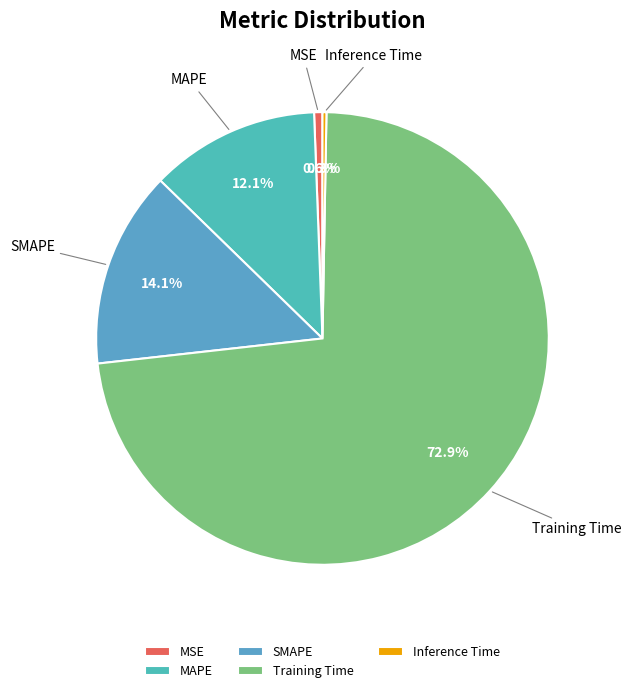

How many segments does this pie chart have?

5